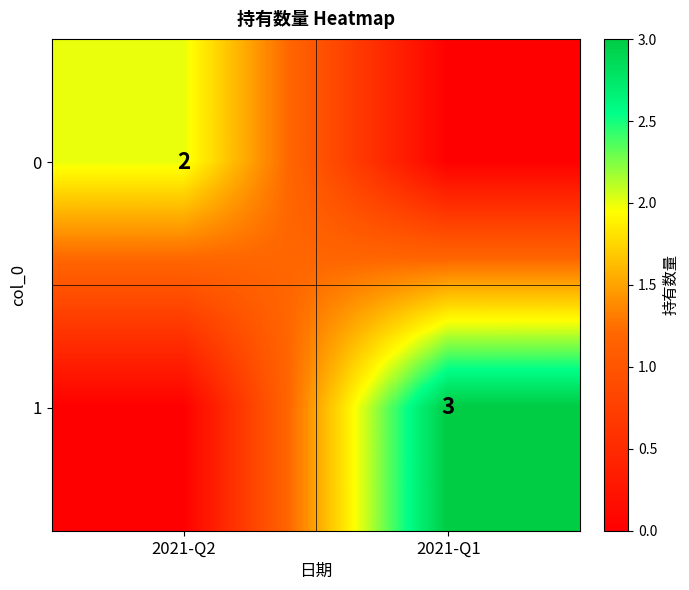

The value of 1 at 2021-Q1 is 3. True or false?

True